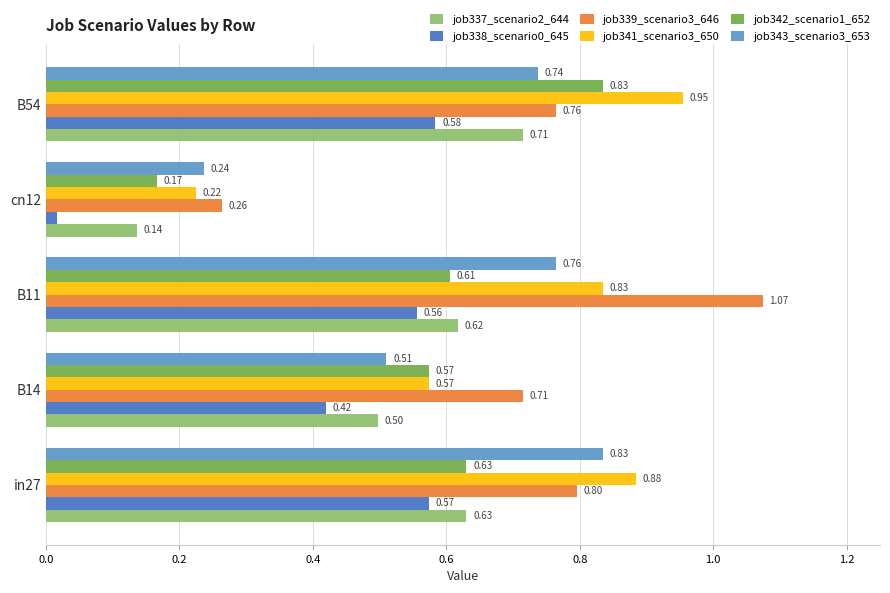

At which category is the sum across all series the highest?

B54